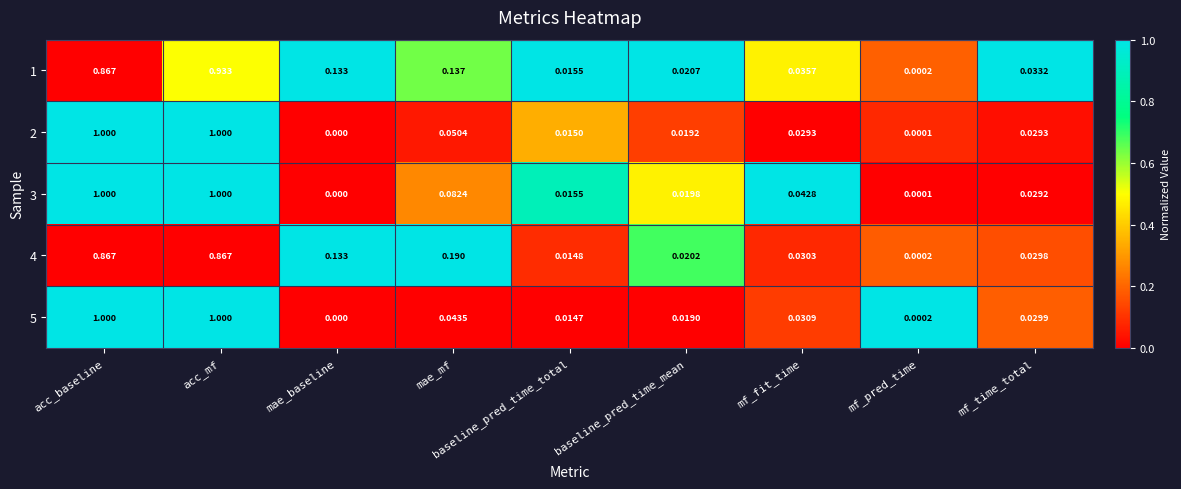

Which series changed the most between mae_baseline and mf_time_total?

4